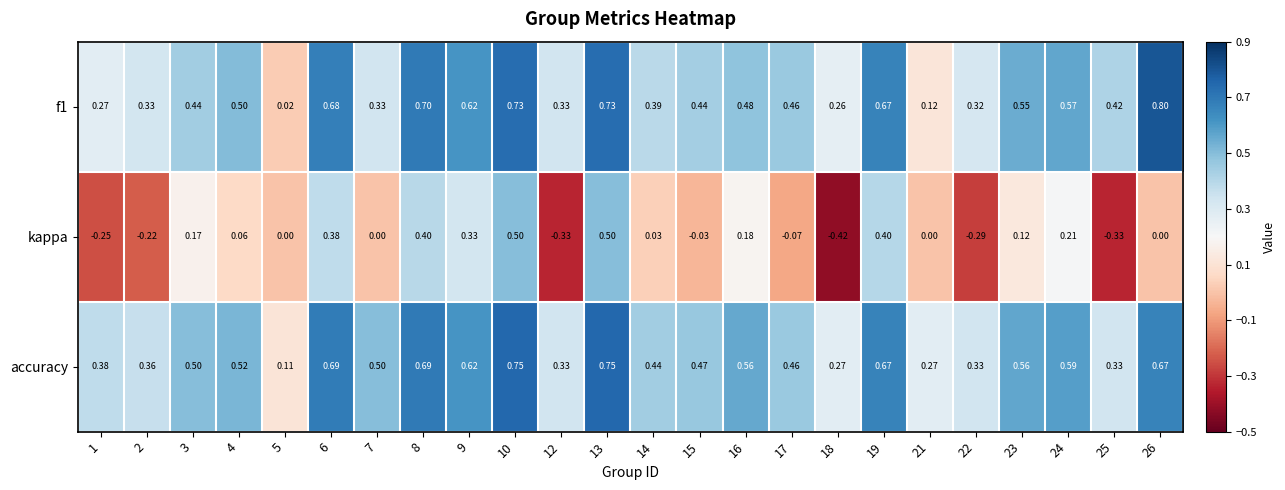

At how many categories does at least one series exceed 0?

24